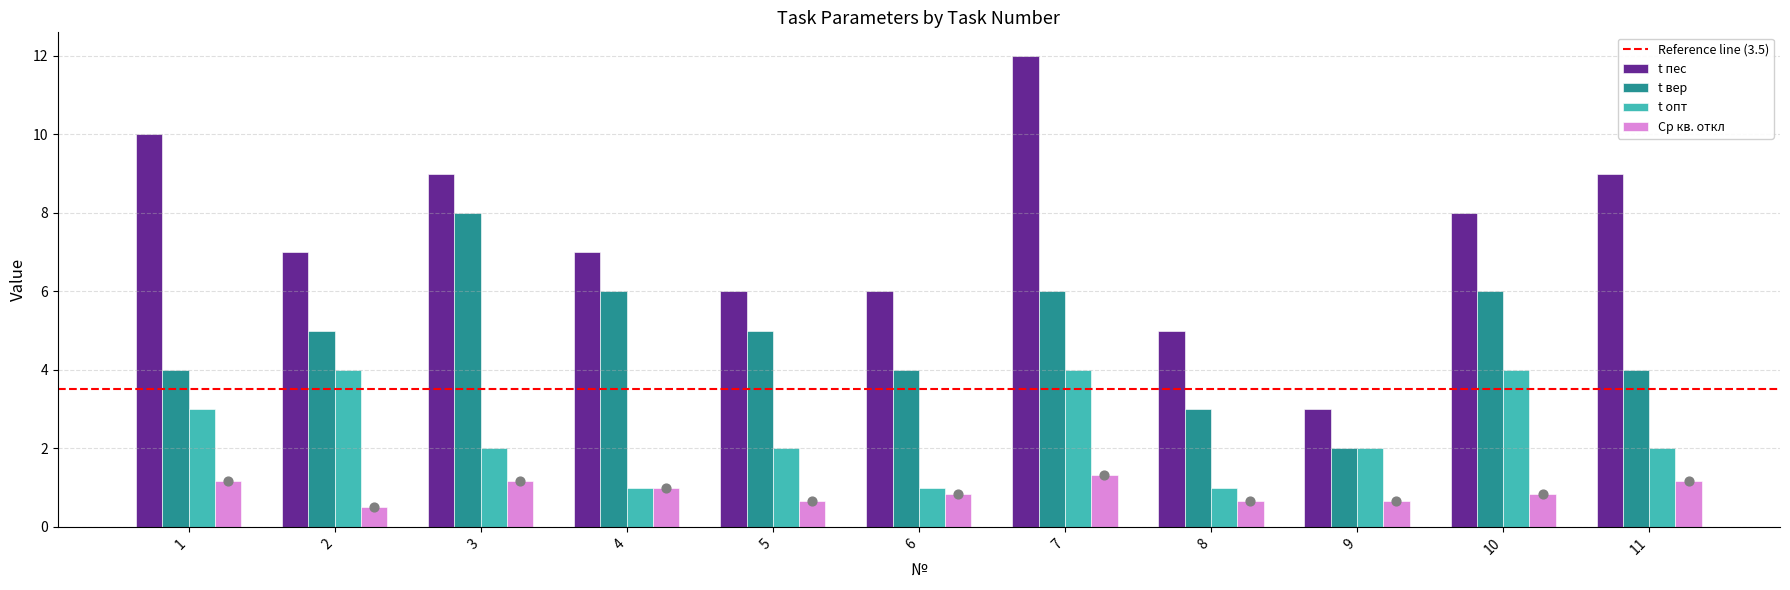

What is the total value across all series at 8?

9.7